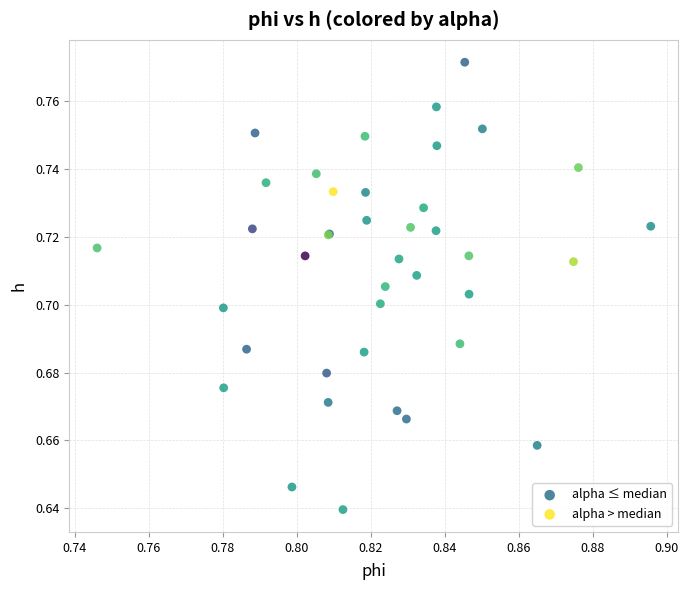

Which series contains the highest Y value?

alpha ≤ median